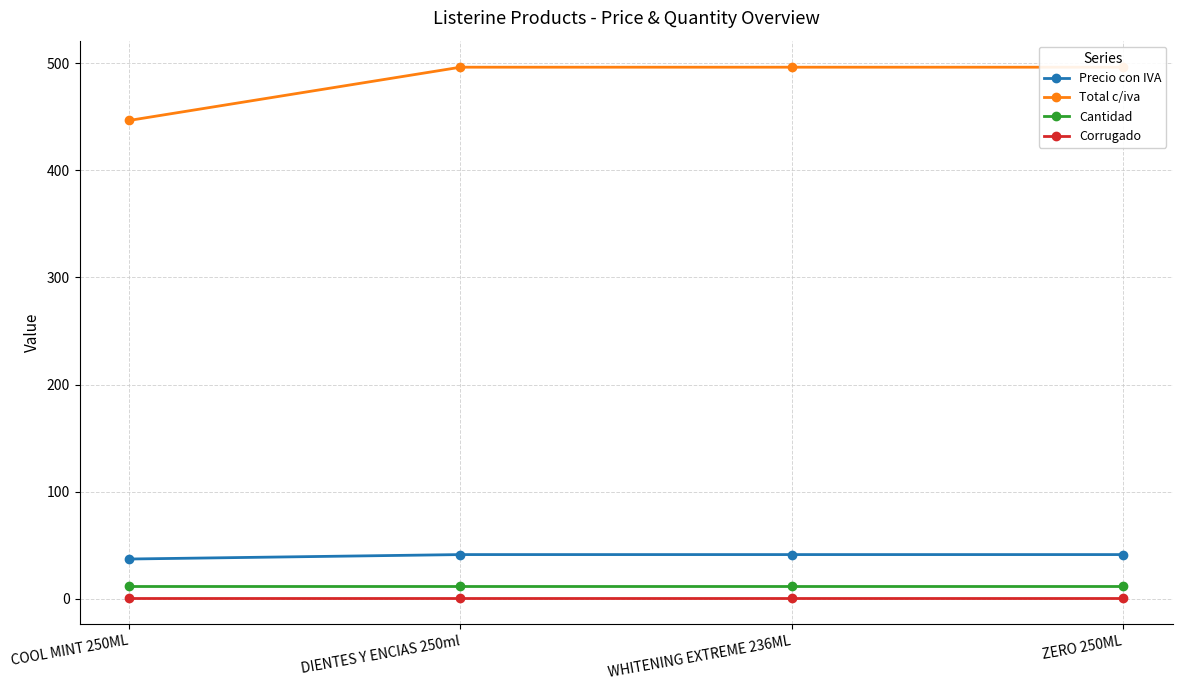

Does the chart have visible grid lines?

Yes